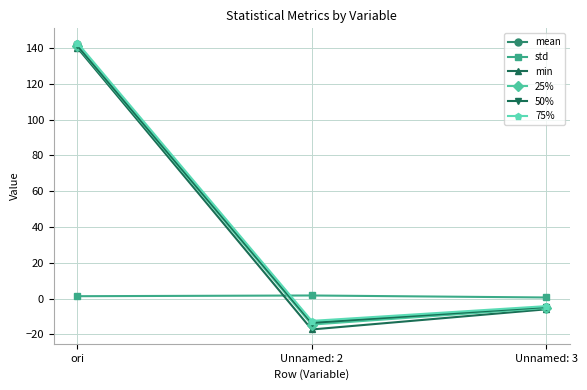

At how many categories does at least one series exceed 68?

1